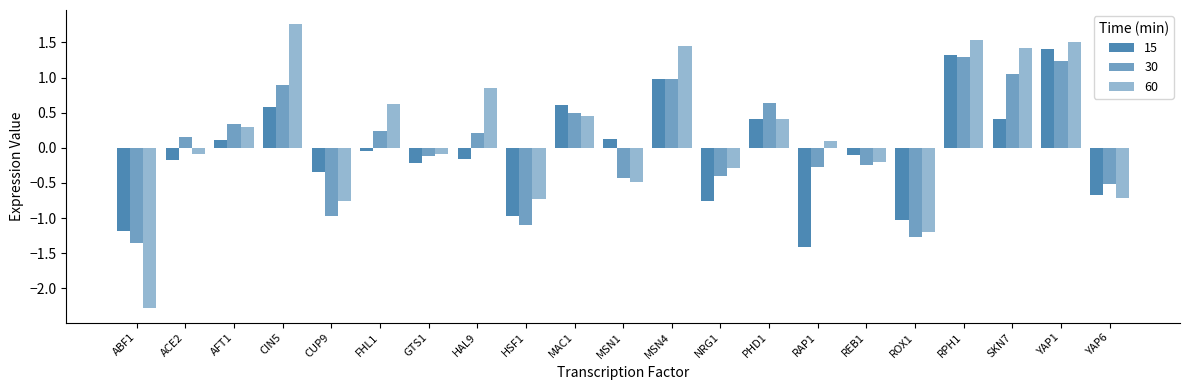

How many bars are there in each group?

3